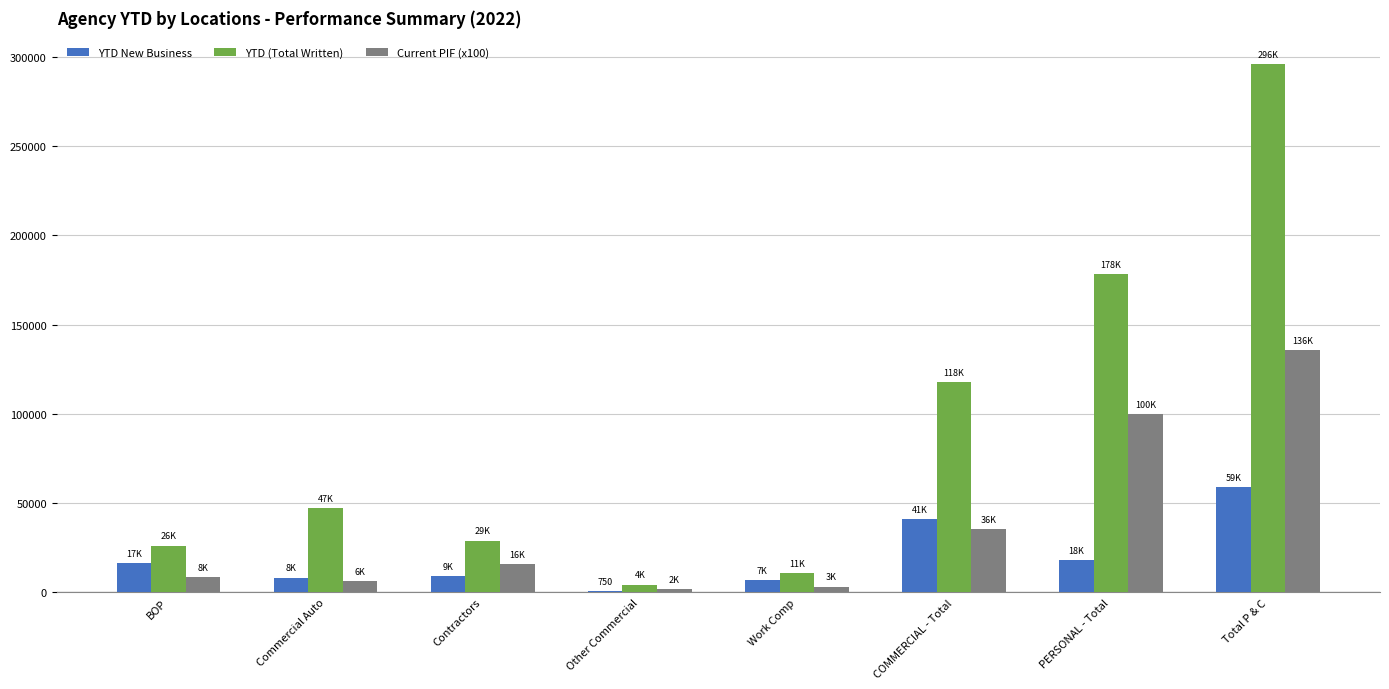

What is the approximate value of YTD (Total Written) at BOP?

26237